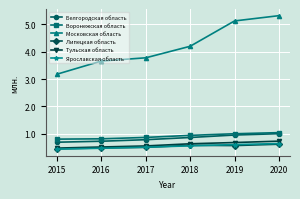

True or false: Ярославская область and Московская область intersect in this chart.

False